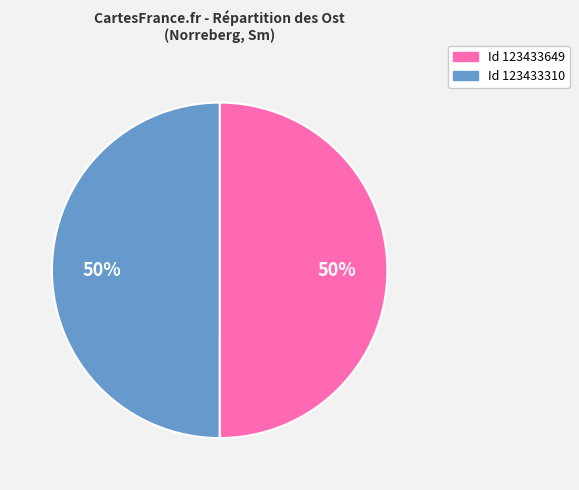

To the nearest percent, what is the average slice percentage?

50%